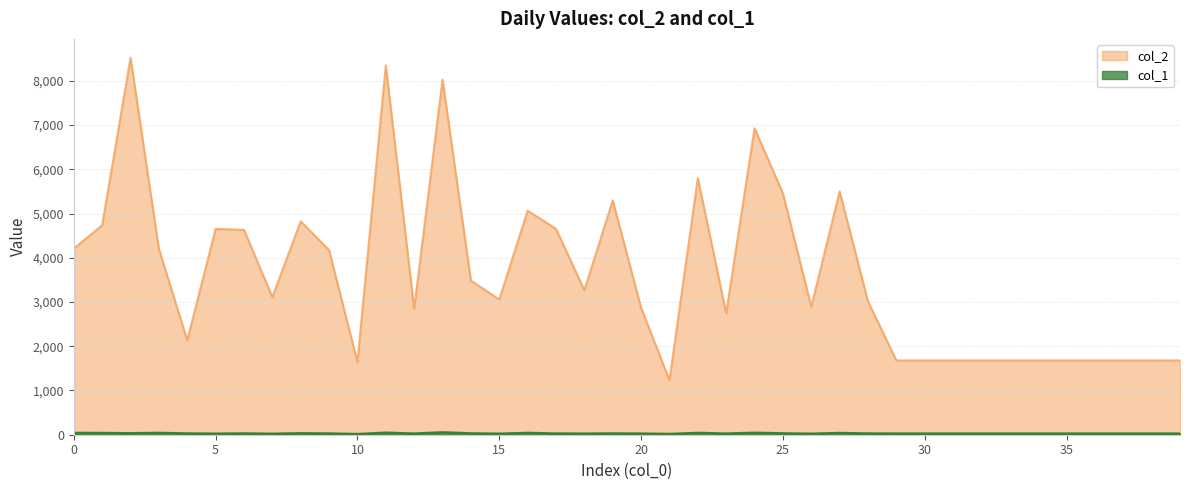

At which category is the sum across all series the highest?

2